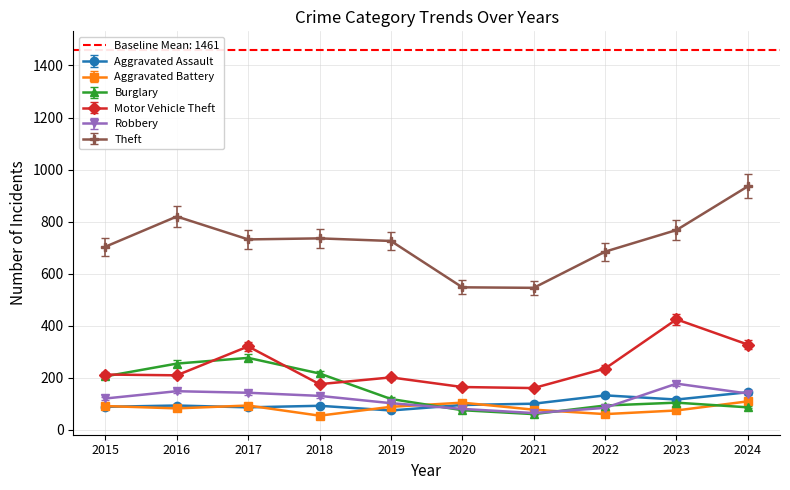

What value does the Motor Vehicle Theft series have at 2022?

236